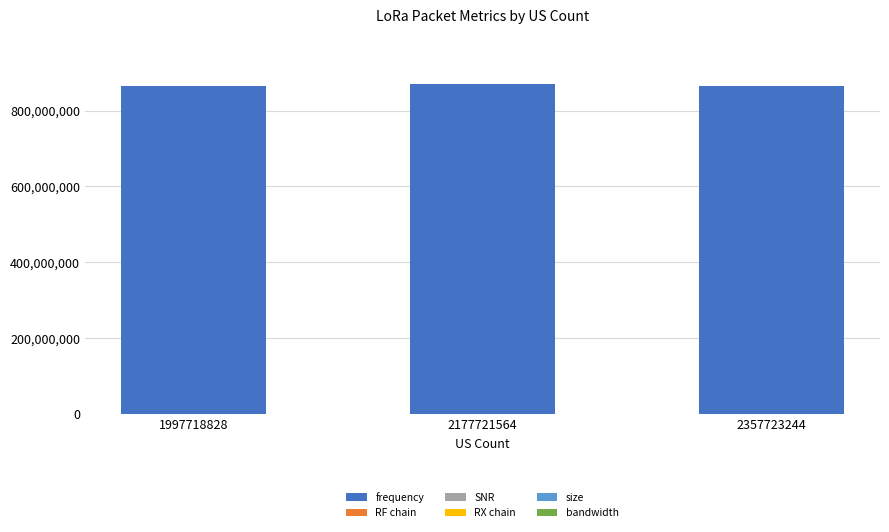

What is the maximum value for frequency?

868950000.0